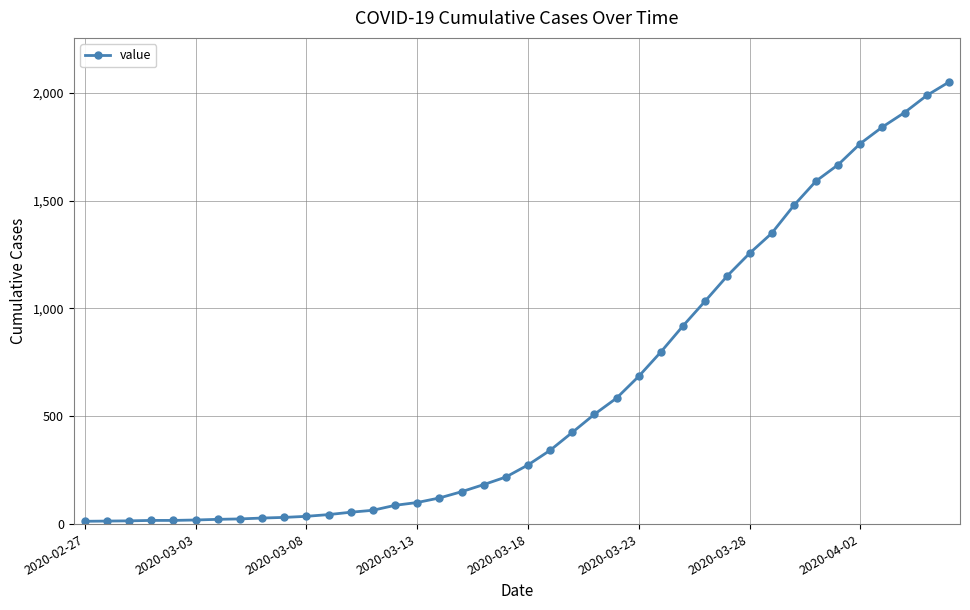

What is the average value?

622